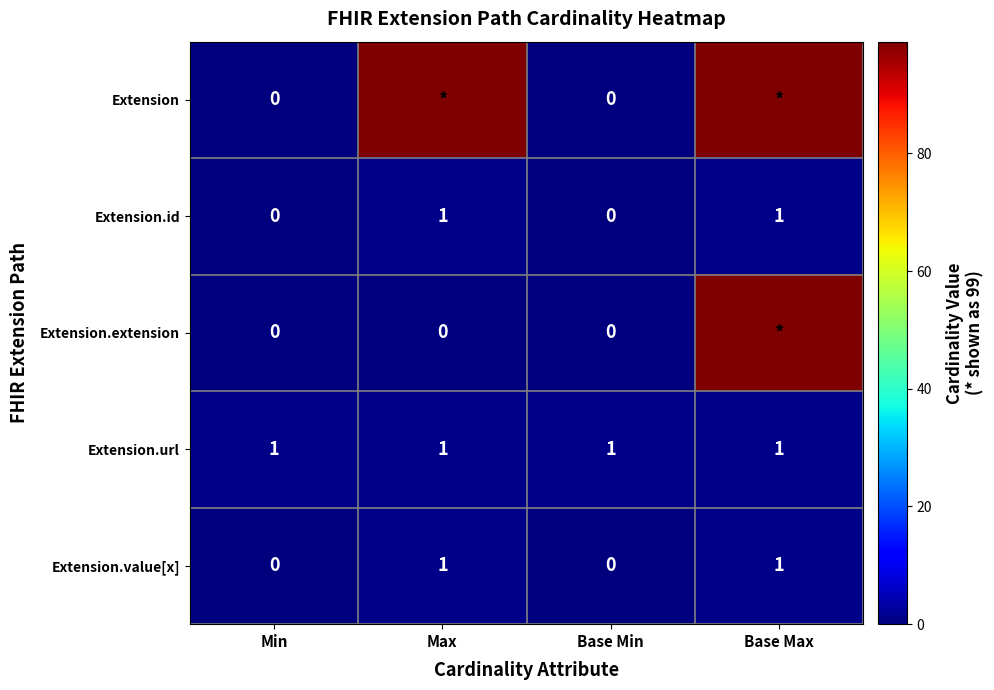

The value of Extension.value[x] at Max is 0. True or false?

False